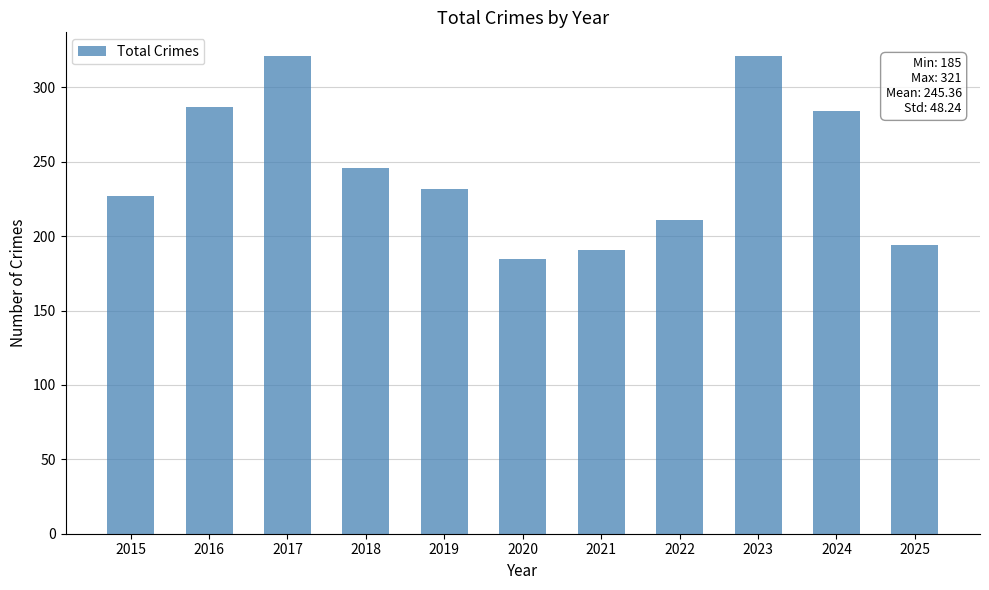

What is the value of the 1st bar from the left?

227